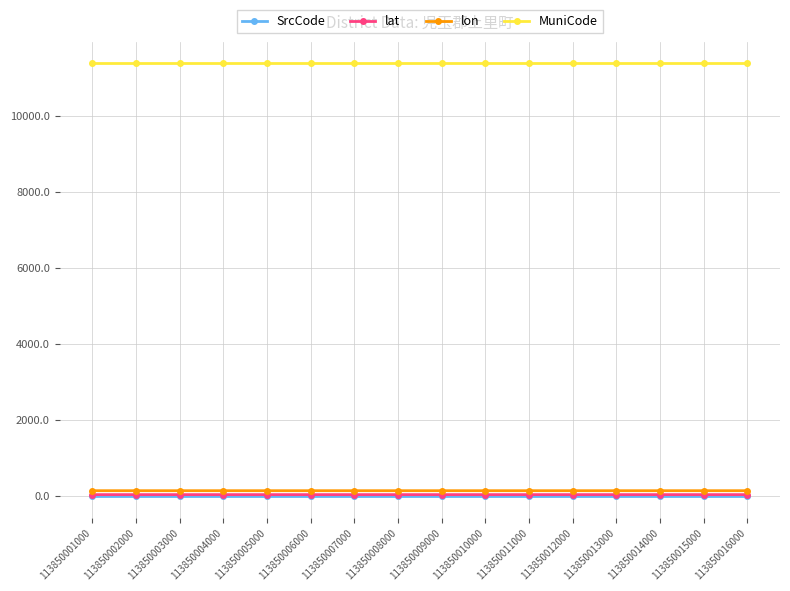

Is this an area chart (filled region under the line)?

No